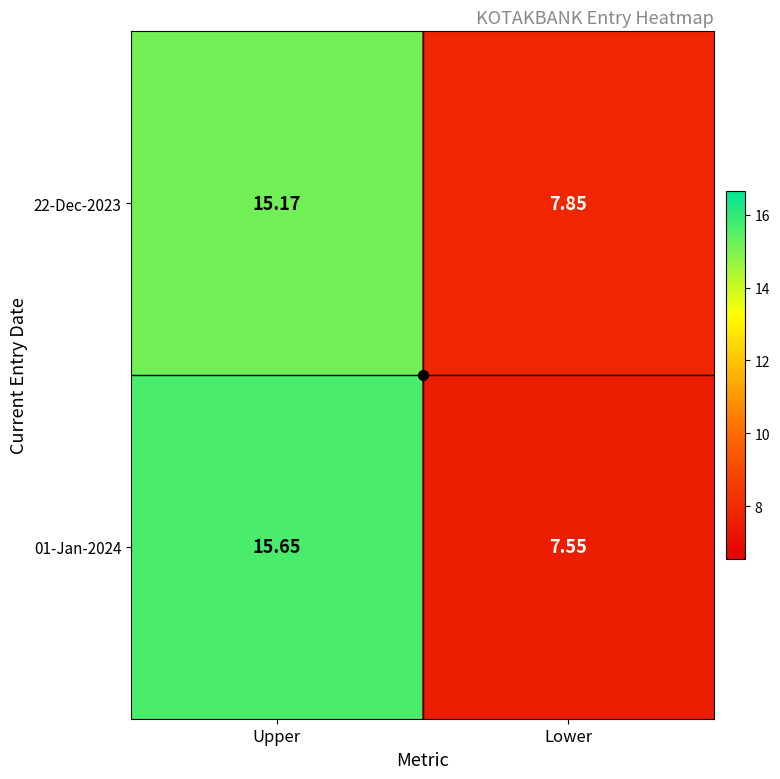

Where does the 01-Jan-2024 series first go above 15?

Upper